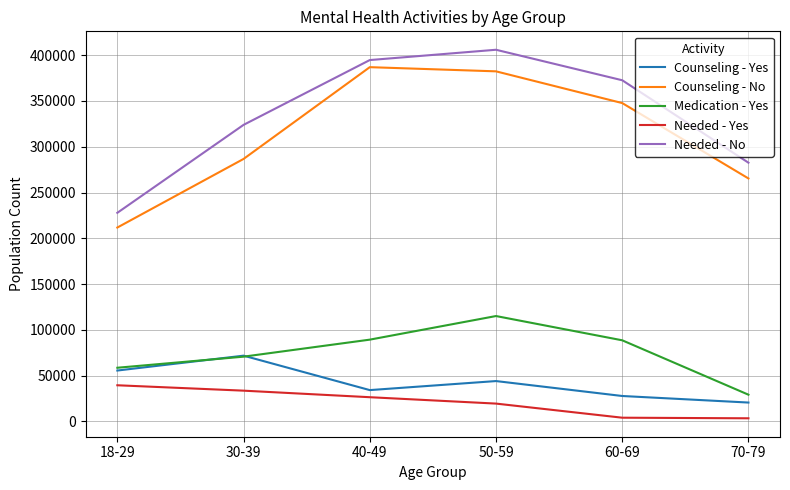

The Needed - No series shows 204342 at 60-69. True or false?

False